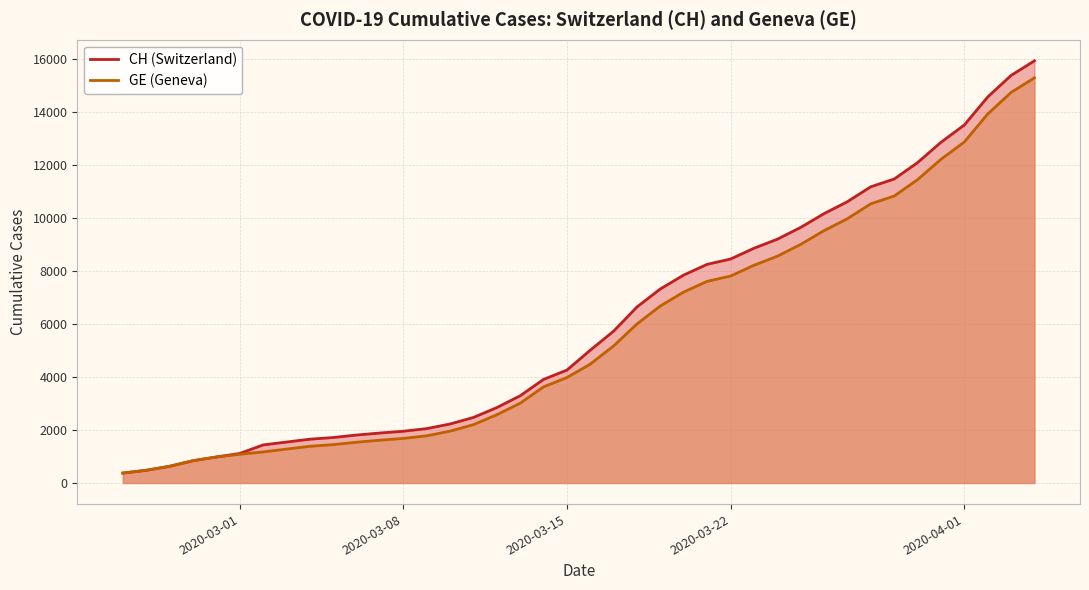

What are all the series names shown in the legend?

CH, GE